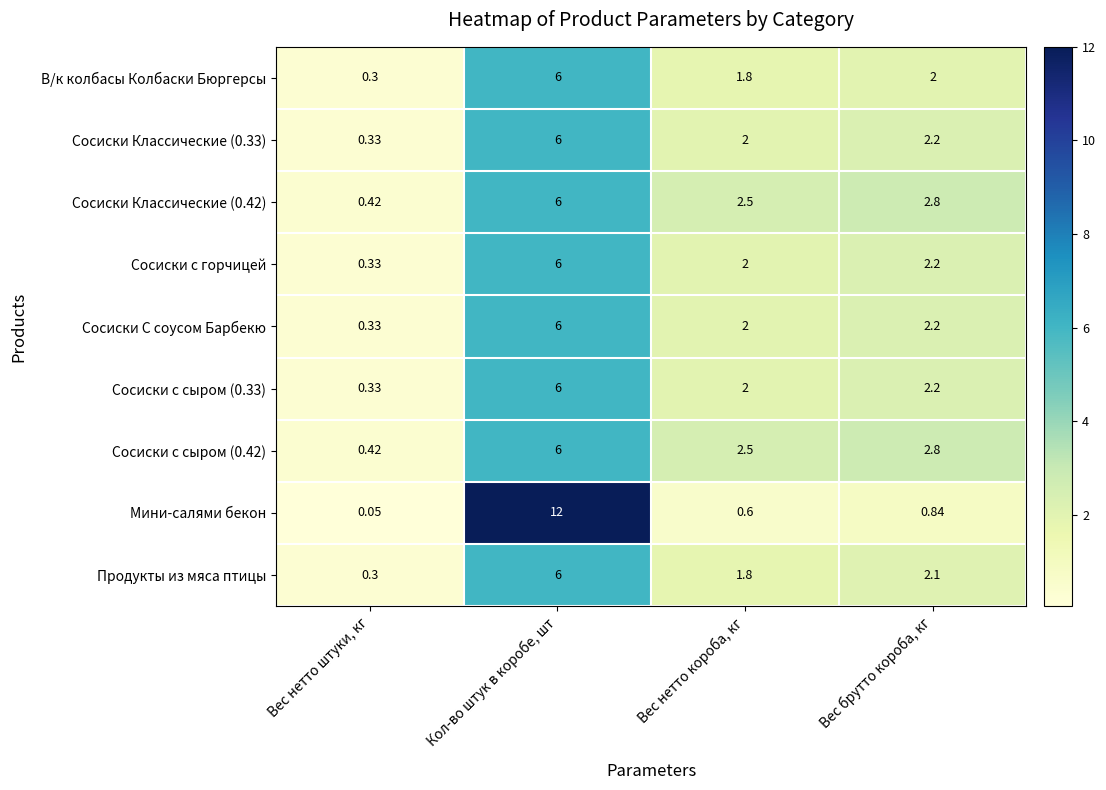

Which series has the largest total across all categories?

Мини-салями бекон